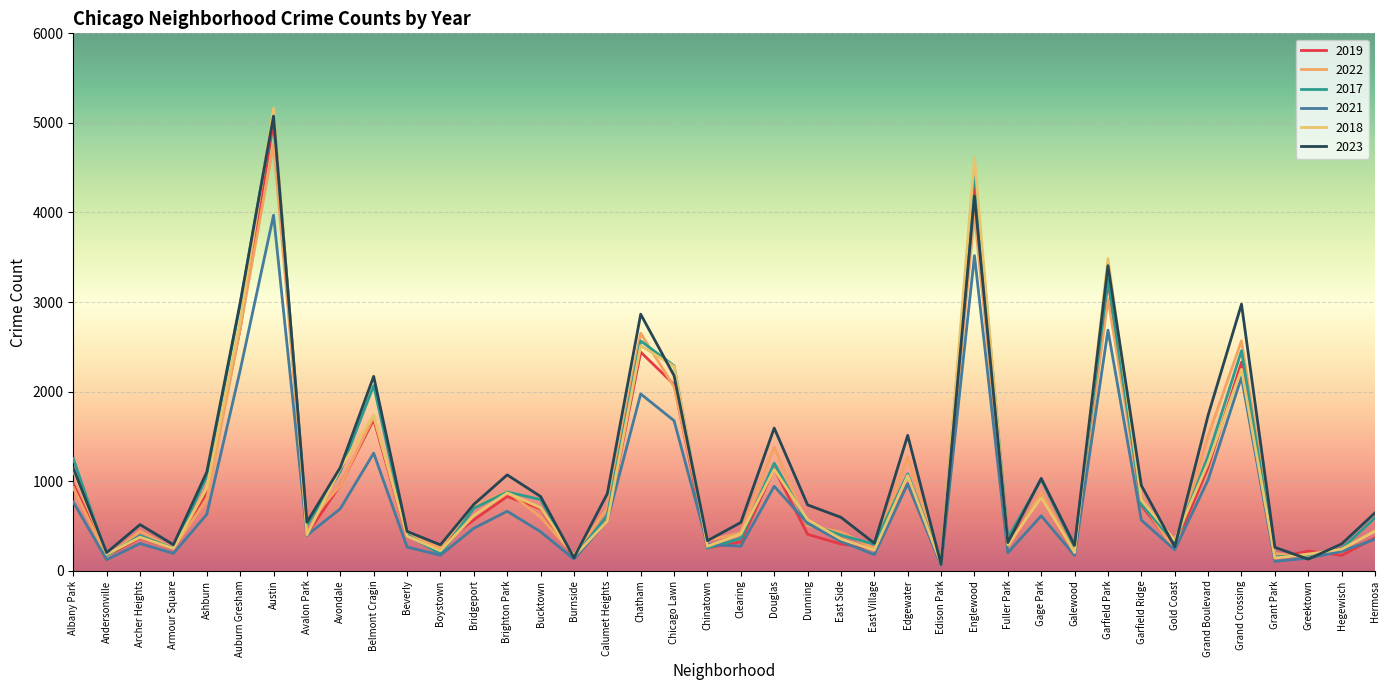

What is the smallest value displayed?

62